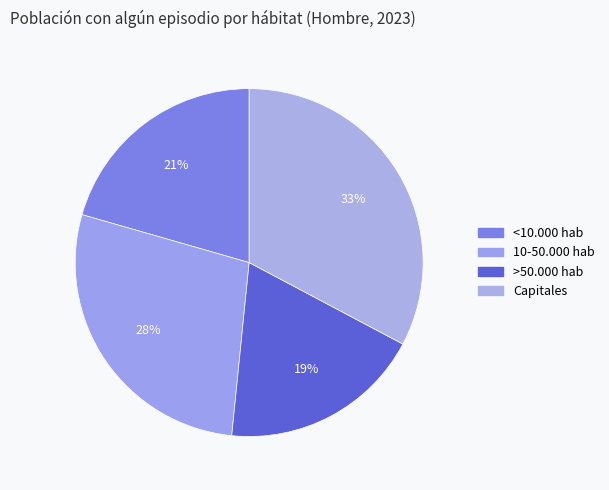

How many segments does this pie chart have?

4